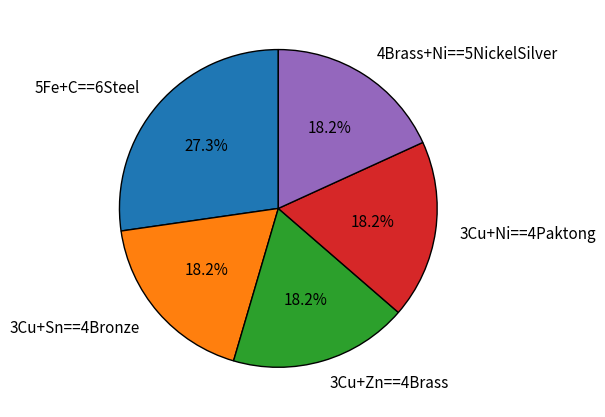

To the nearest percent, what is the difference between the 5Fe+C==6Steel and 3Cu+Zn==4Brass slice percentages?

9%